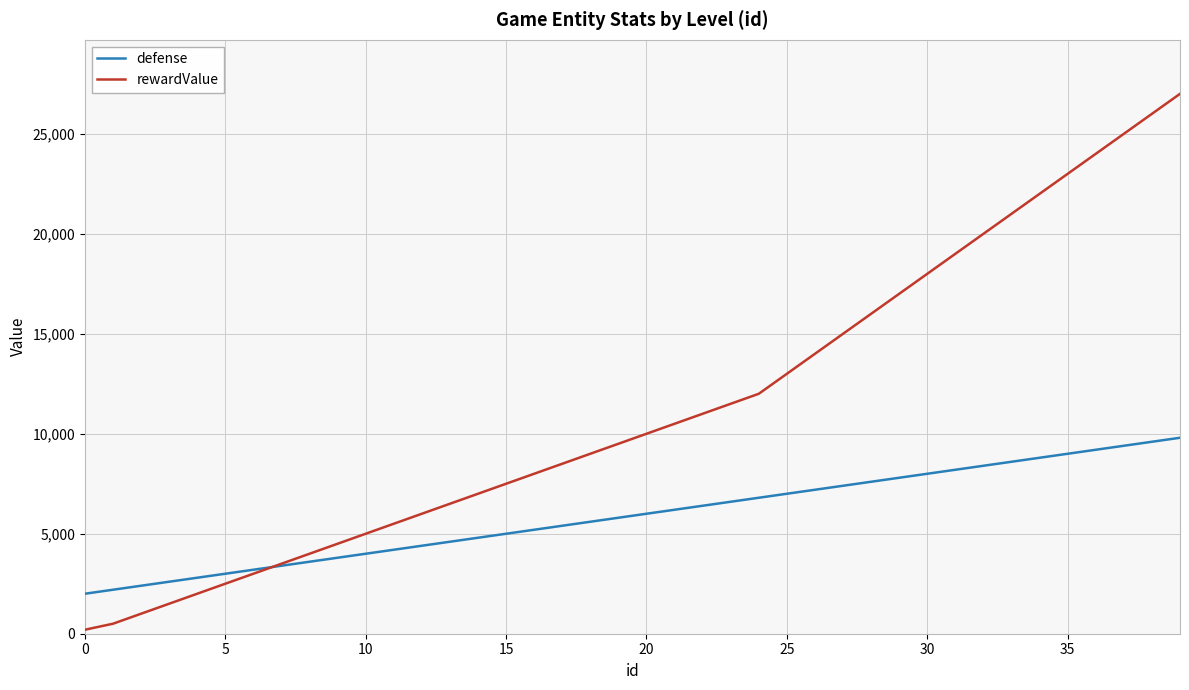

List the series in order of their overall mean, lowest first.

defense, rewardValue